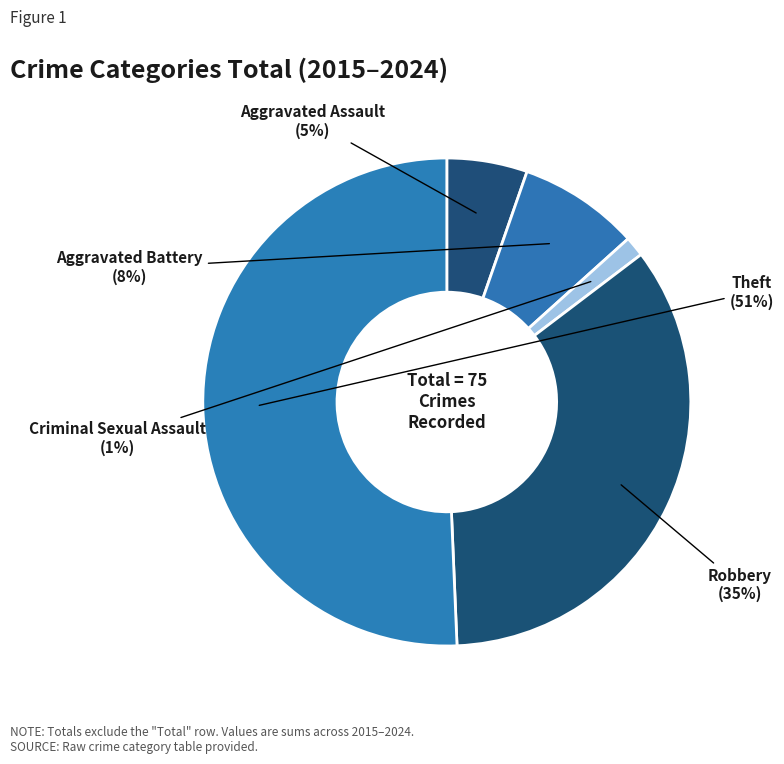

How many segments does this pie chart have?

5